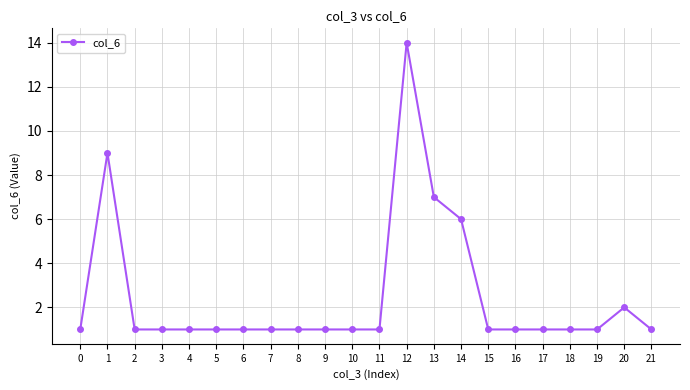

Reading right to left, list all the values displayed in this chart.

21=1	20=2	19=1	18=1	17=1	16=1	15=1	14=6	13=7	12=14	11=1	10=1	9=1	8=1	7=1	6=1	5=1	4=1	3=1	2=1	1=9	0=1